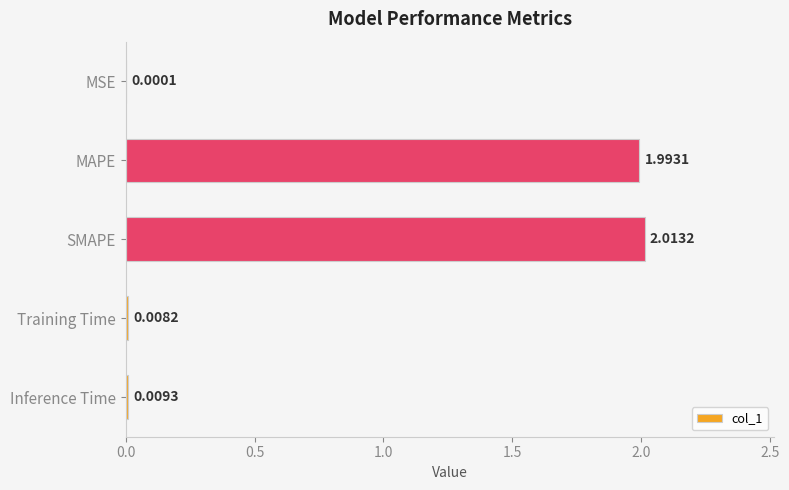

What is the change in value from MSE to SMAPE?

+2.0